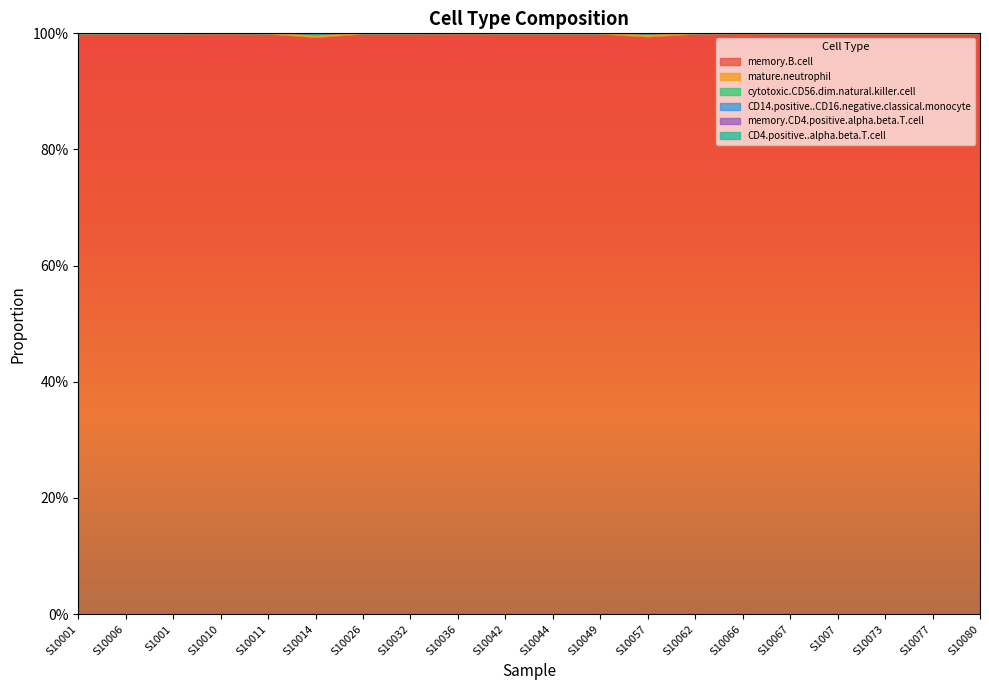

What is the label of the 1st point from the left?

S10001